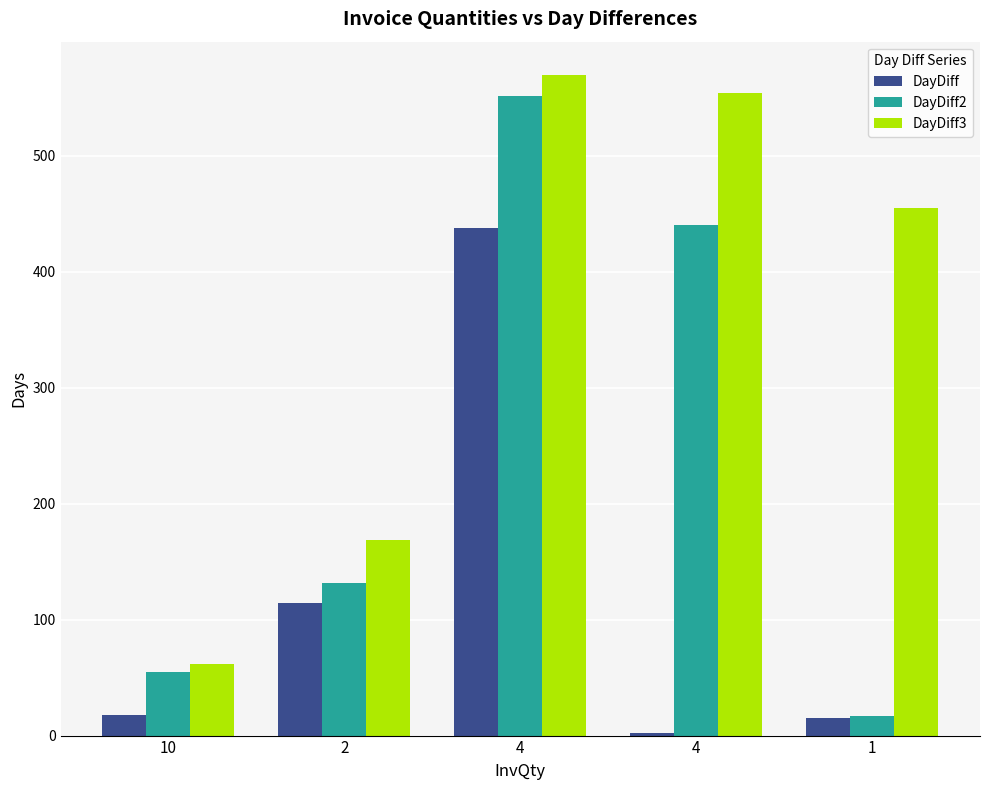

At how many categories does at least one series exceed 221?

3